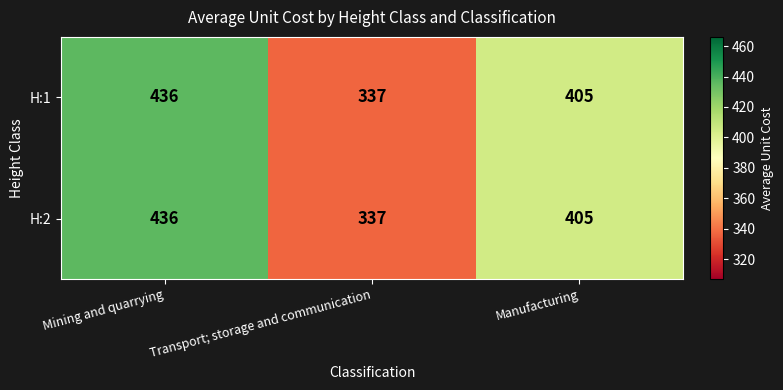

Reading left to right, list all the values displayed in this chart.

H:1: Mining and quarrying=436	Transport; storage and communication=337	Manufacturing=405
H:2: Mining and quarrying=436	Transport; storage and communication=337	Manufacturing=405